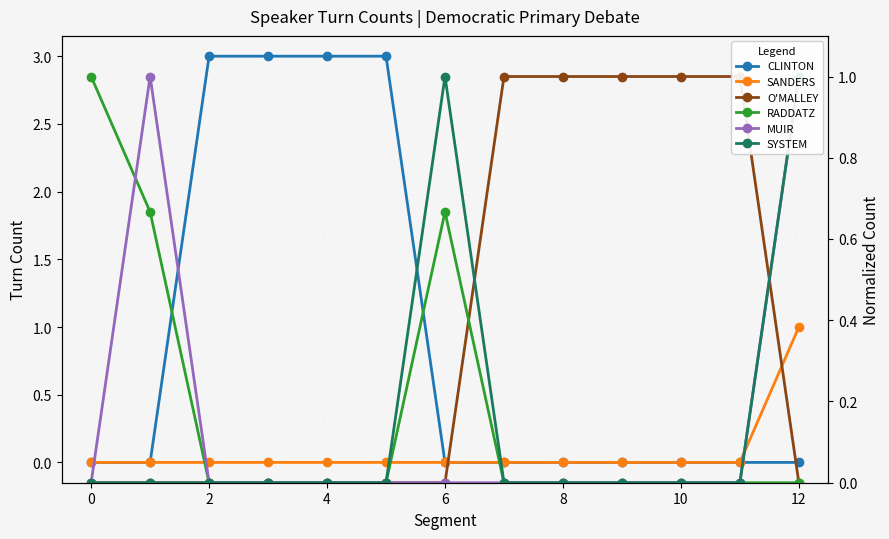

What is the average value of the MUIR series?

0.2